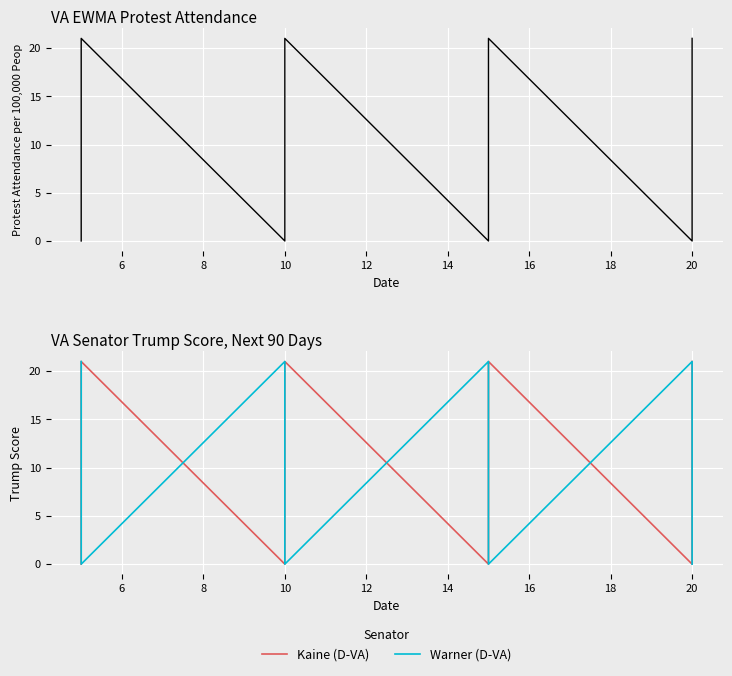

What is the spread (max minus min) of values at 10?

21